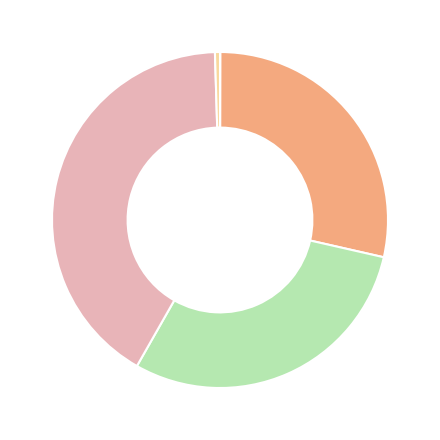

Is there any slice that represents more than half of the pie?

No